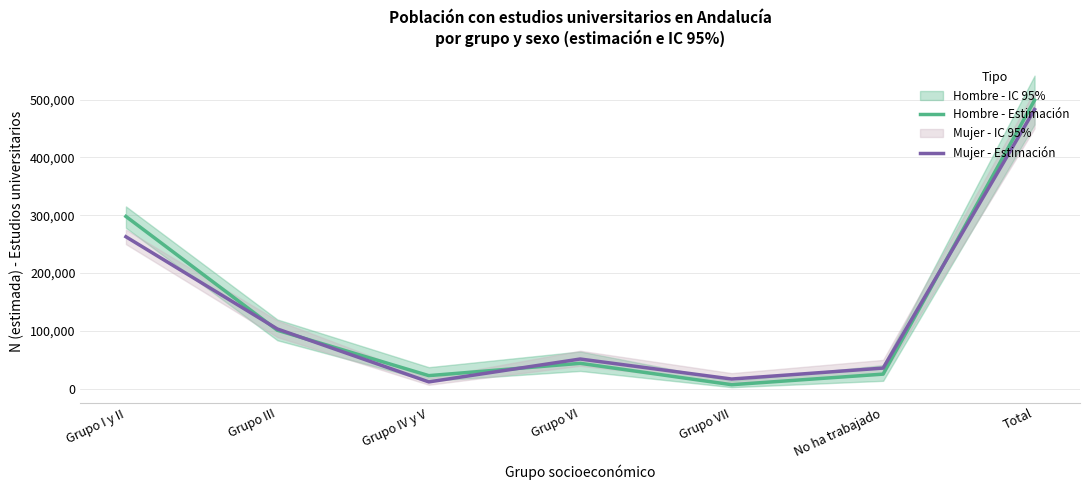

In Mujer - Estimación, how many points are lower than both neighbors (excluding endpoints)?

2